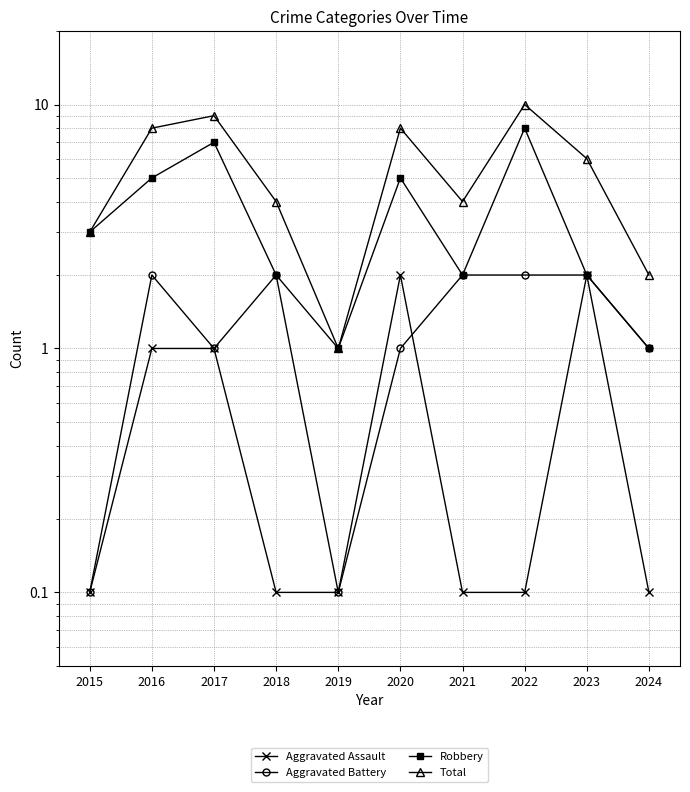

Reading left to right, list all the values displayed in this chart.

Aggravated Assault: 2015=0.1	2016=1.0	2017=1.0	2018=0.1	2019=0.1	2020=2.0	2021=0.1	2022=0.1	2023=2.0	2024=0.1
Aggravated Battery: 2015=0.1	2016=2.0	2017=1.0	2018=2.0	2019=0.1	2020=1.0	2021=2.0	2022=2.0	2023=2.0	2024=1.0
Robbery: 2015=3.0	2016=5.0	2017=7.0	2018=2.0	2019=1.0	2020=5.0	2021=2.0	2022=8.0	2023=2.0	2024=1.0
Total: 2015=3.0	2016=8.0	2017=9.0	2018=4.0	2019=1.0	2020=8.0	2021=4.0	2022=10.0	2023=6.0	2024=2.0